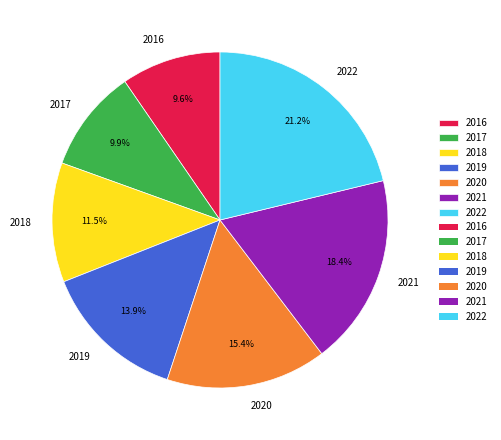

True or false: 2021 accounts for 9% of the total.

False